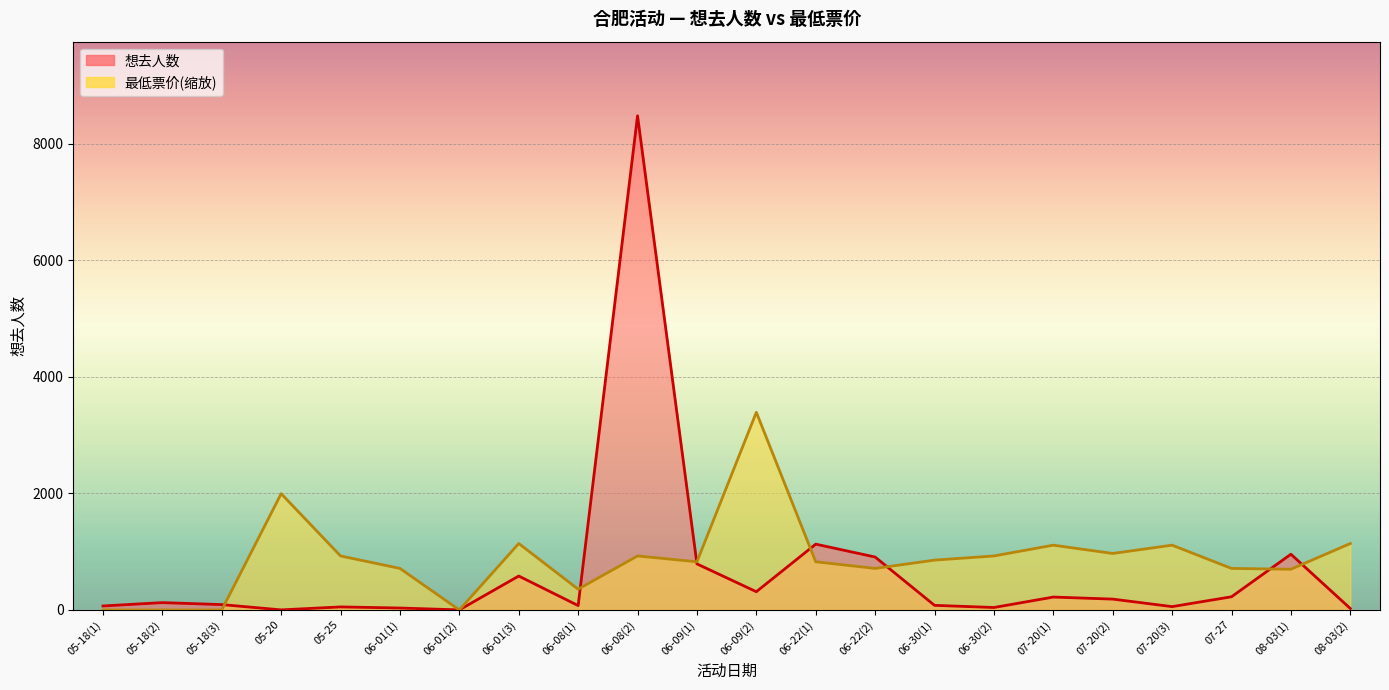

What is the highest value of the 最低票价 series?

3391.6